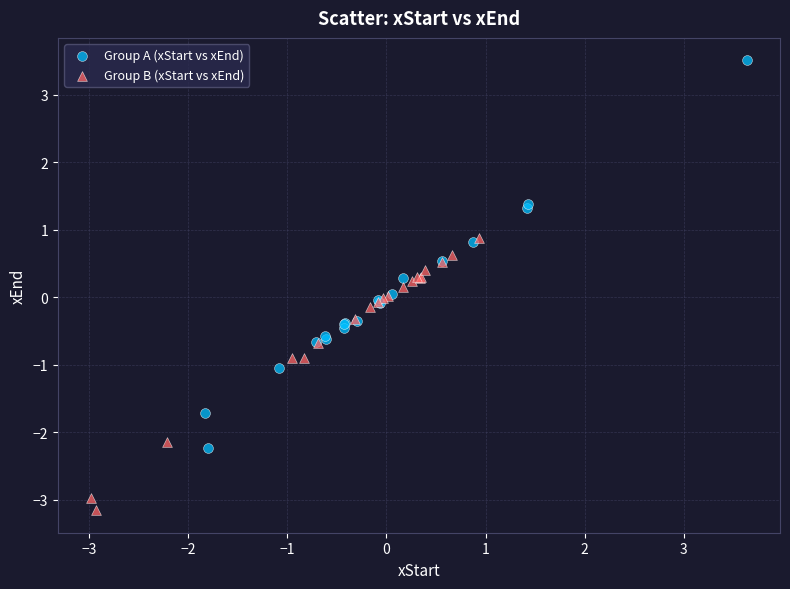

Which series contains the lowest Y value?

Group B (xStart vs xEnd)